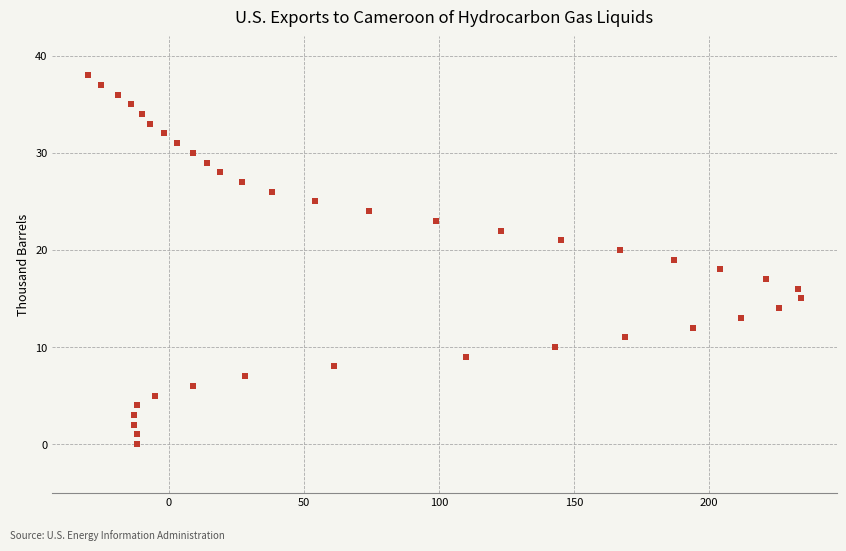

What is the range of X values (max minus min)?

264